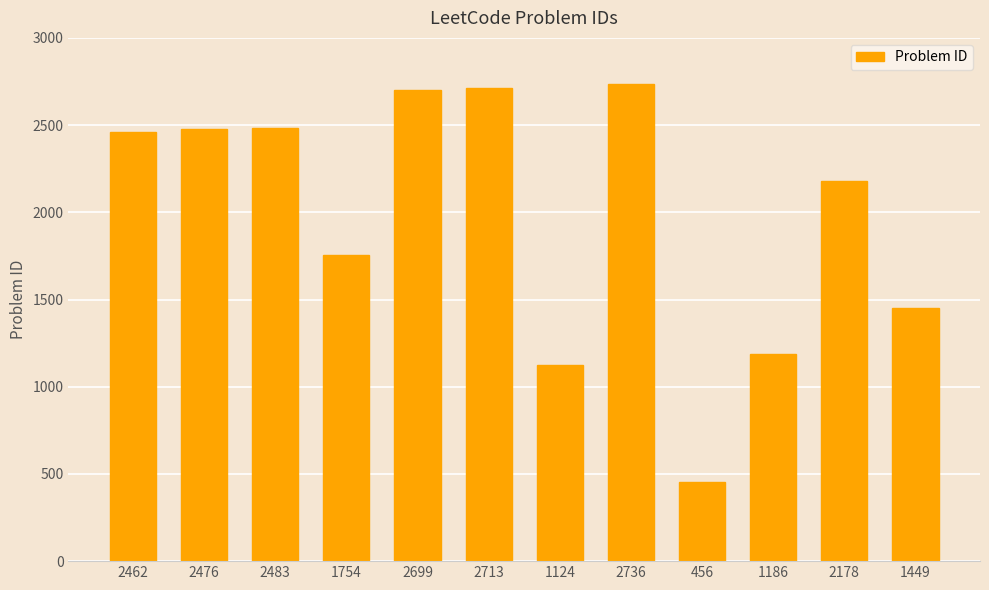

What is the difference between the maximum and second lowest values?

1612